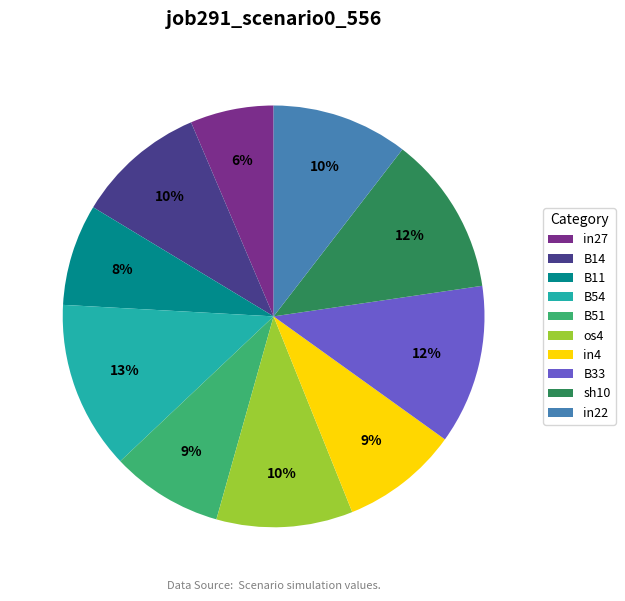

Is there a majority slice in this chart?

No